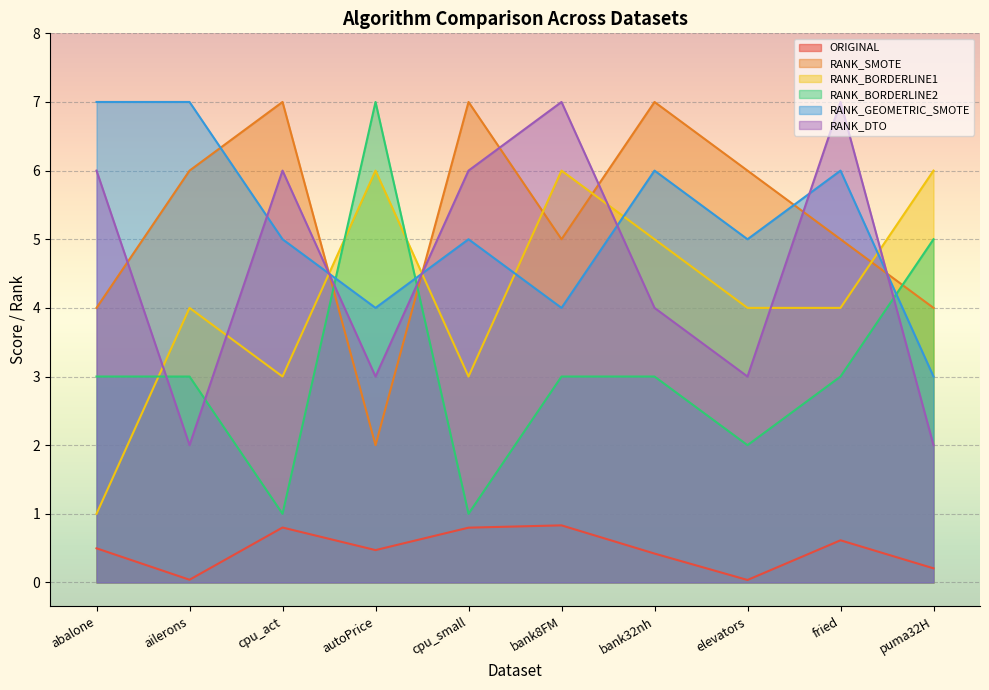

After their last crossing, which series has the higher values: RANK_GEOMETRIC_SMOTE or RANK_DTO?

RANK_GEOMETRIC_SMOTE